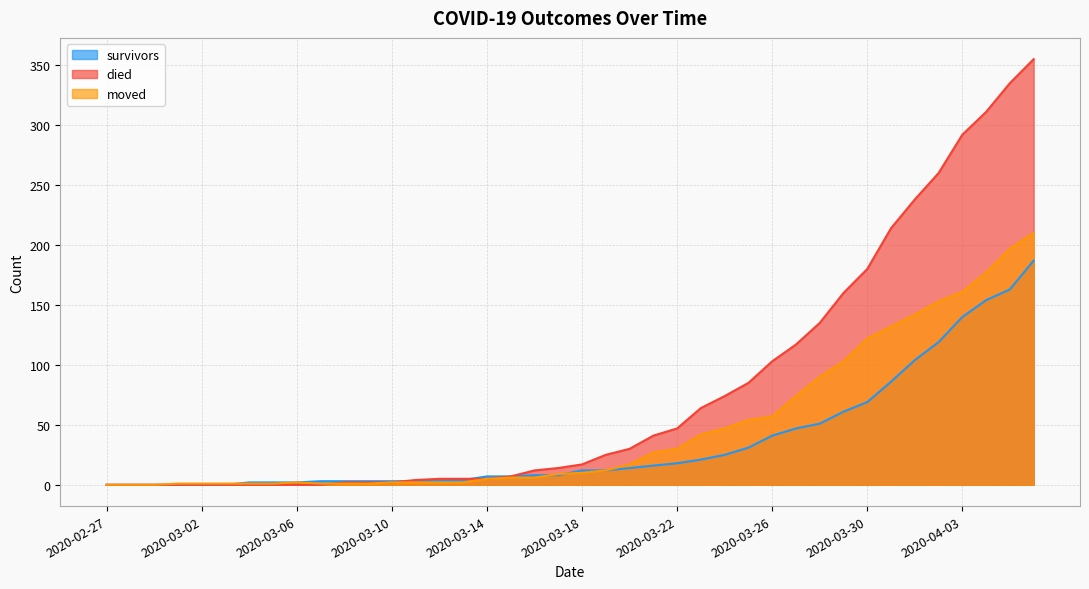

Rank the categories by survivors value from highest to lowest.

2020-04-06, 2020-04-05, 2020-04-04, 2020-04-03, 2020-04-02, 2020-04-01, 2020-03-31, 2020-03-30, 2020-03-29, 2020-03-28, 2020-03-27, 2020-03-26, 2020-03-25, 2020-03-24, 2020-03-23, 2020-03-22, 2020-03-21, 2020-03-20, 2020-03-18, 2020-03-19, 2020-03-16, 2020-03-17, 2020-03-14, 2020-03-15, 2020-03-13, 2020-03-07, 2020-03-08, 2020-03-09, 2020-03-10, 2020-03-11, 2020-03-12, 2020-03-04, 2020-03-05, 2020-03-06, 2020-02-27, 2020-02-28, 2020-02-29, 2020-03-01, 2020-03-02, 2020-03-03